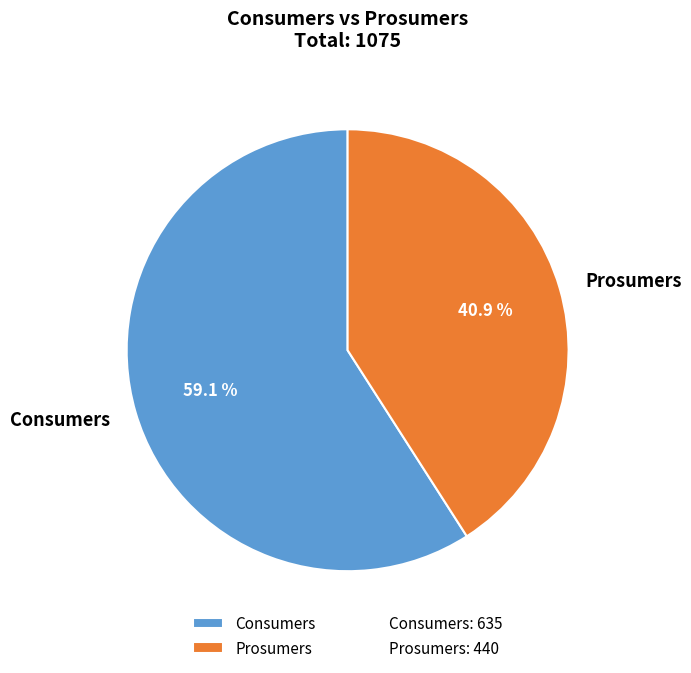

Is it true that Prosumers is 41% of the pie?

True